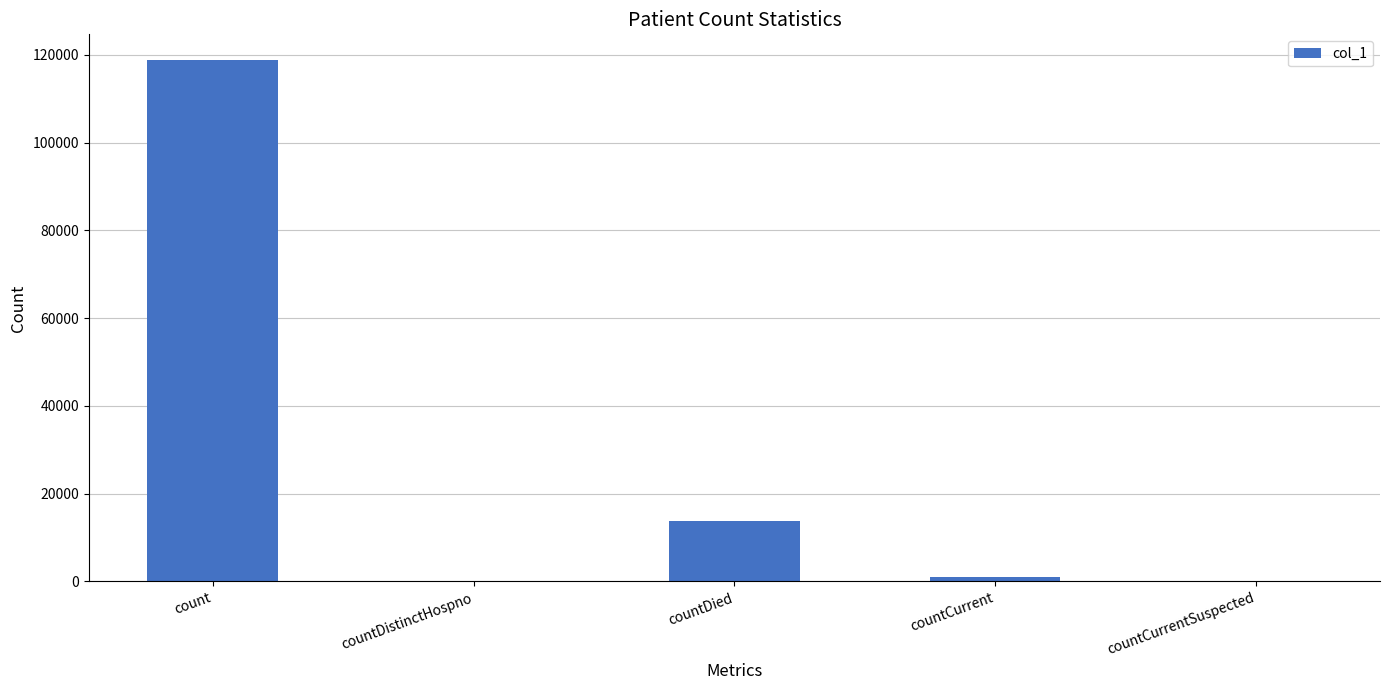

What is the greatest value displayed?

118728